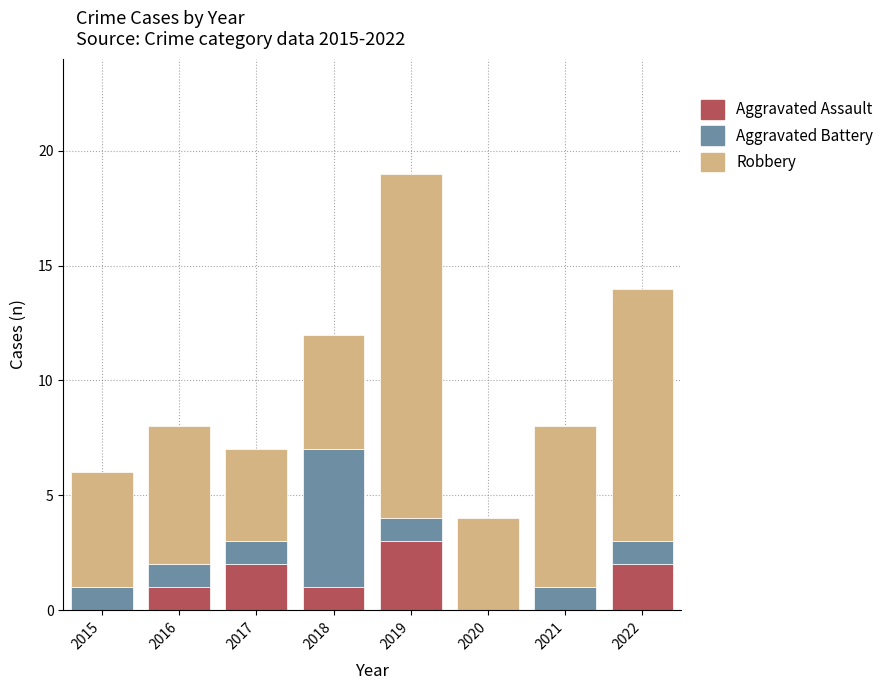

The Aggravated Assault series shows 0 at 2015. True or false?

True